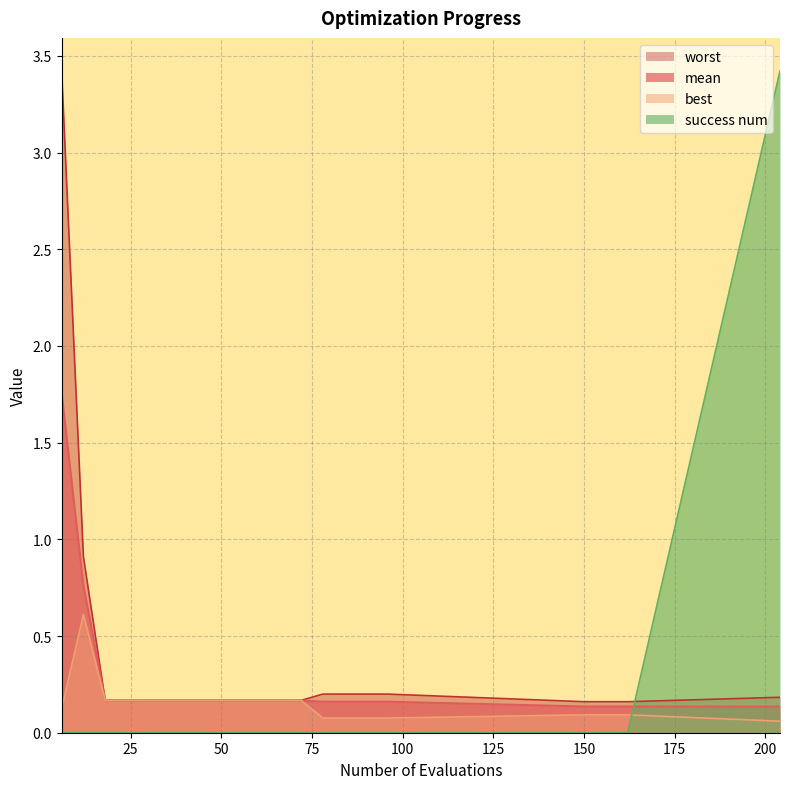

Where is best nearest to the value 0?

204